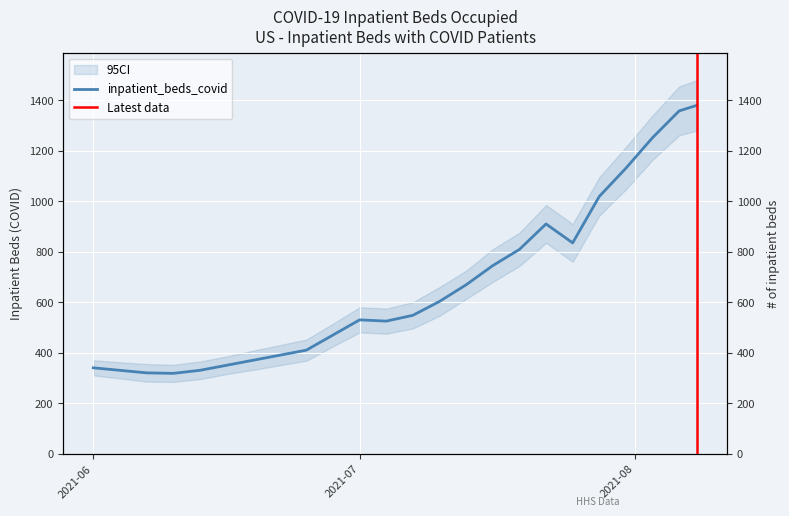

How many distinct data groups are displayed?

1